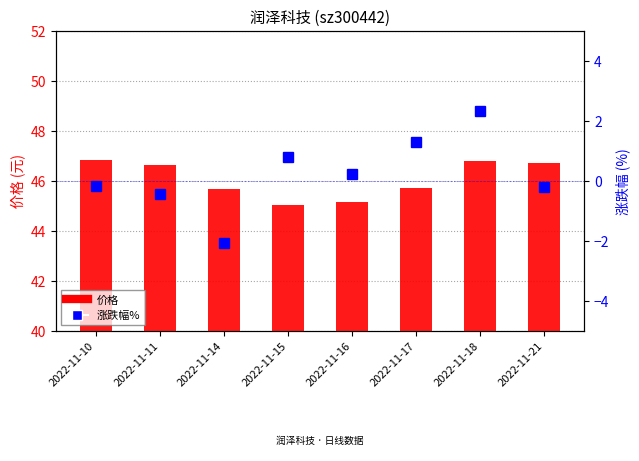

How many groups of bars are there?

8